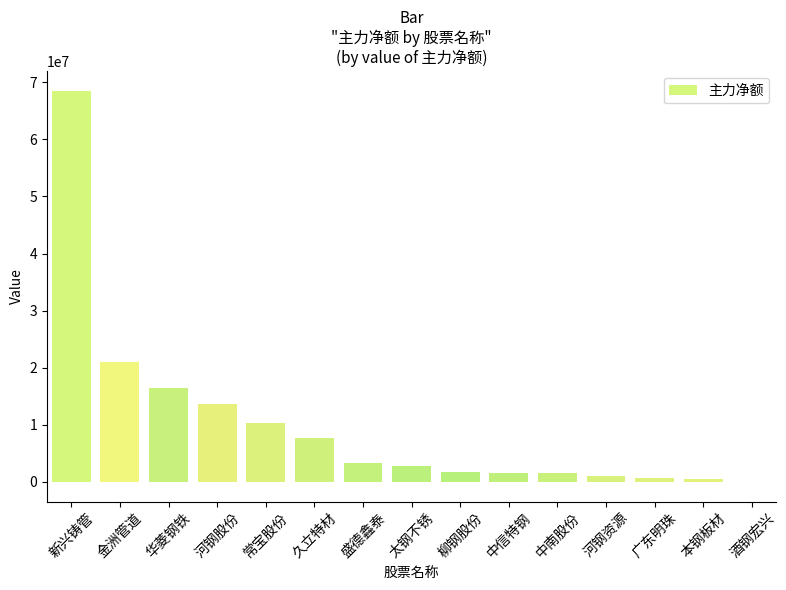

At which label is the value closest to 34241310?

金洲管道